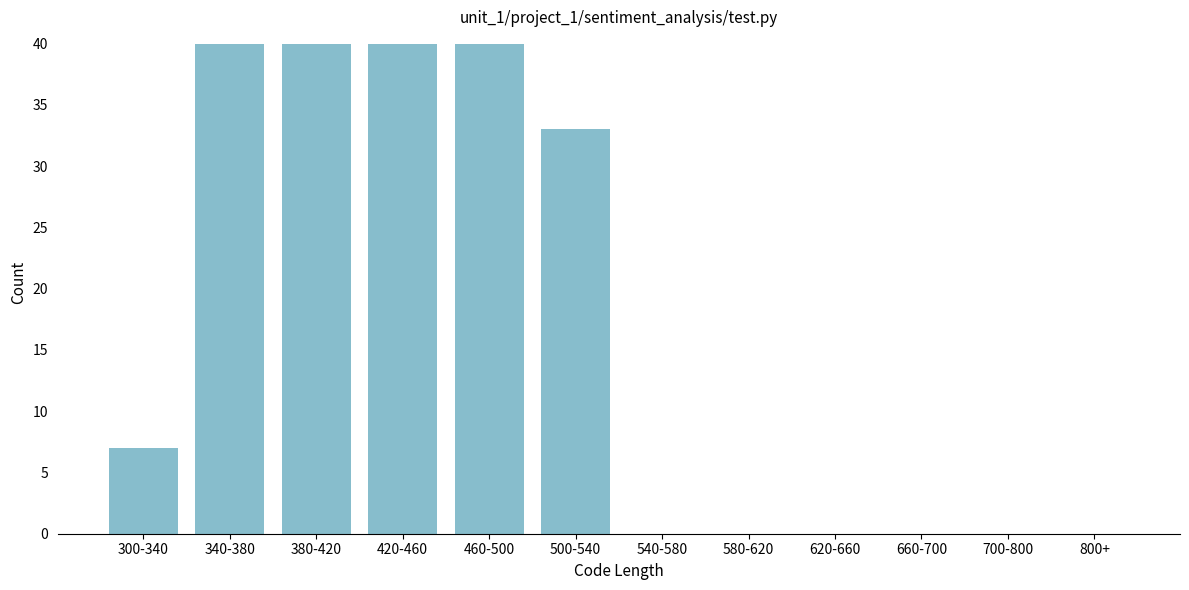

Reading left to right, list all the values displayed in this chart.

300-340=7	340-380=40	380-420=40	420-460=40	460-500=40	500-540=33	540-580=0	580-620=0	620-660=0	660-700=0	700-800=0	800+=0